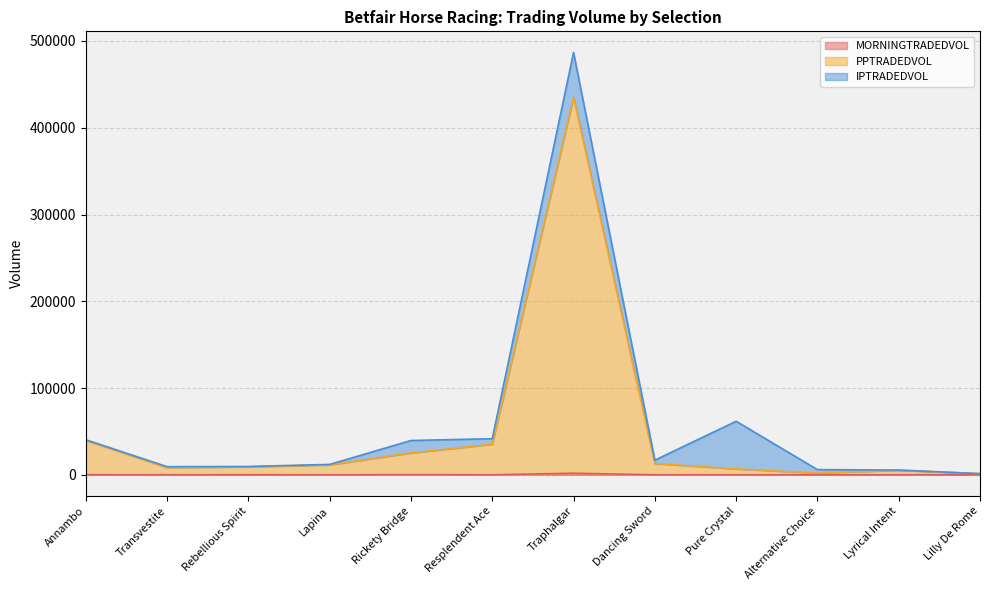

At which category does the chart reach its peak across all series?

Traphalgar